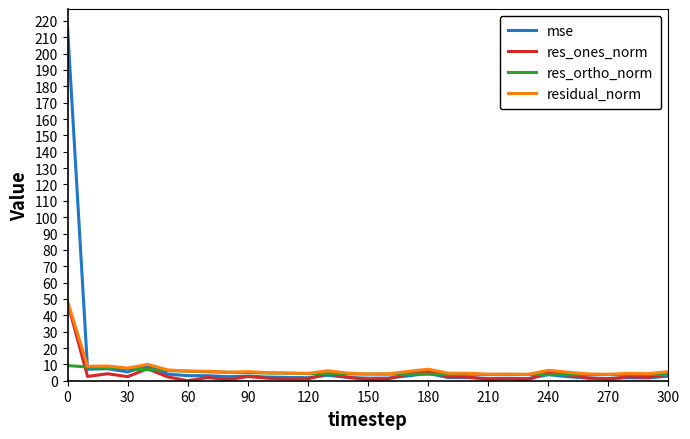

Which series has the largest range (max minus min)?

mse